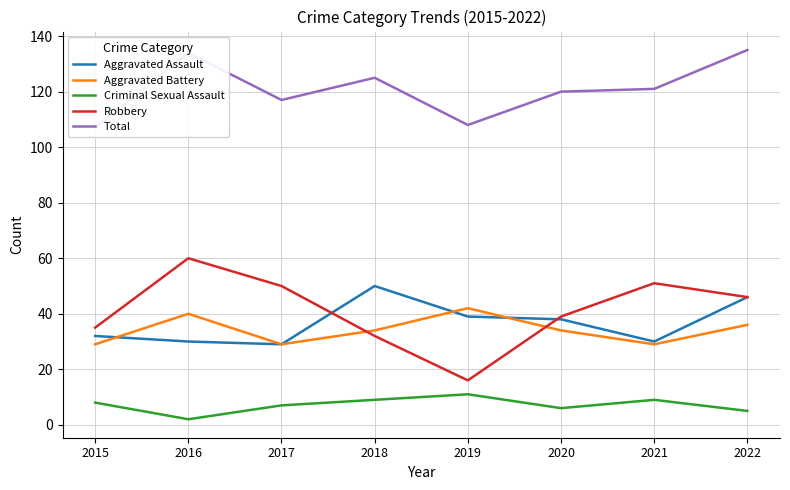

The value of Aggravated Battery at 2021 is 46. True or false?

False